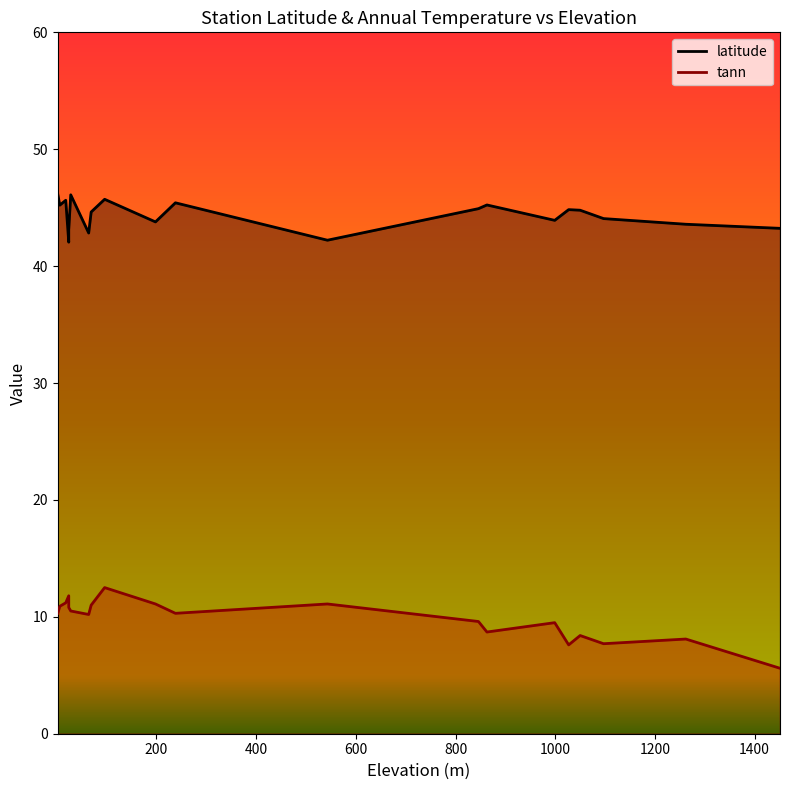

At which category is the sum across all series the highest?

96